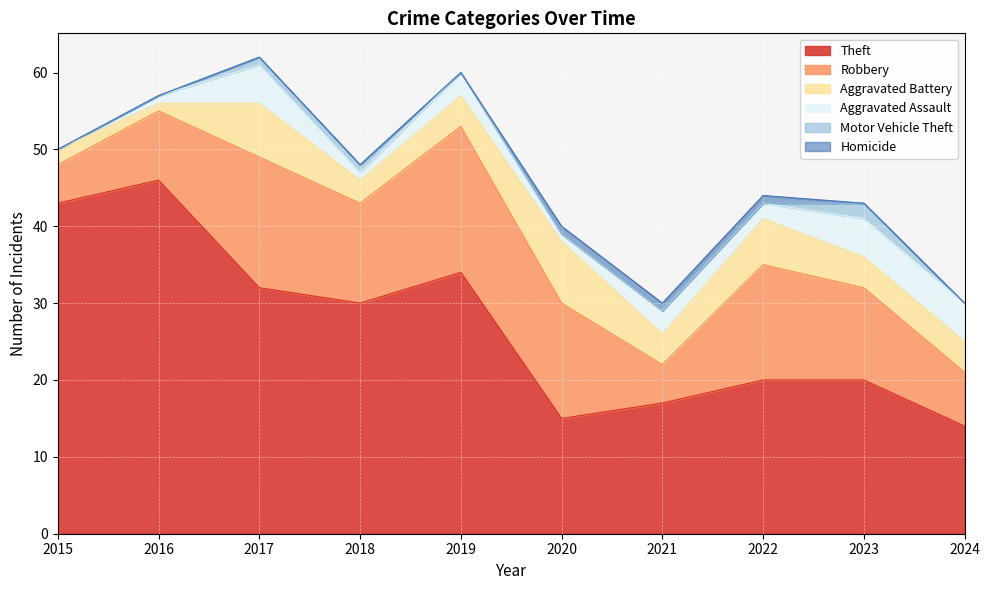

Where is the first local maximum for Theft?

2016